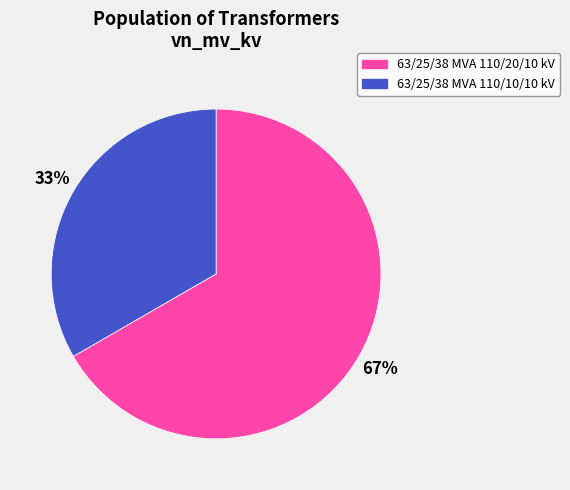

The 63/25/38 MVA 110/10/10 kV slice represents 48% of the pie. True or false?

False